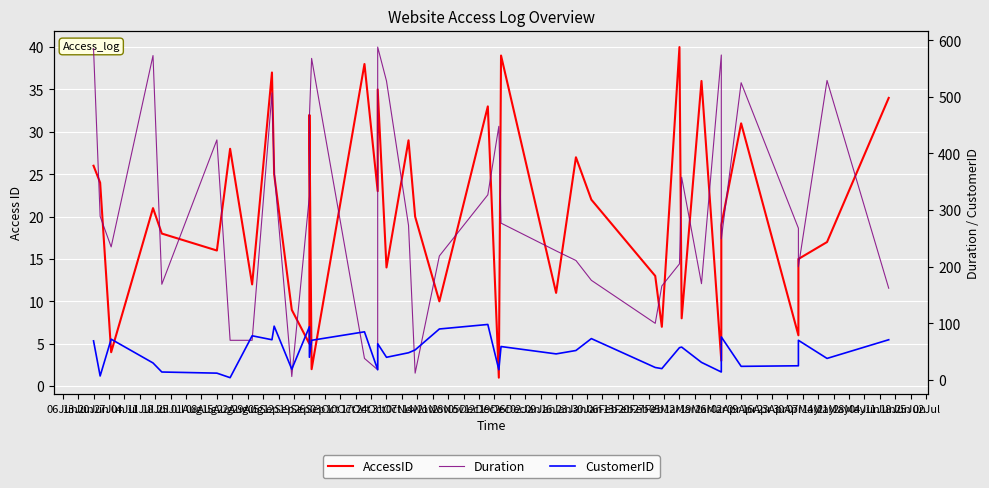

After their last crossing, which series has the higher values: CustomerID or AccessID?

CustomerID